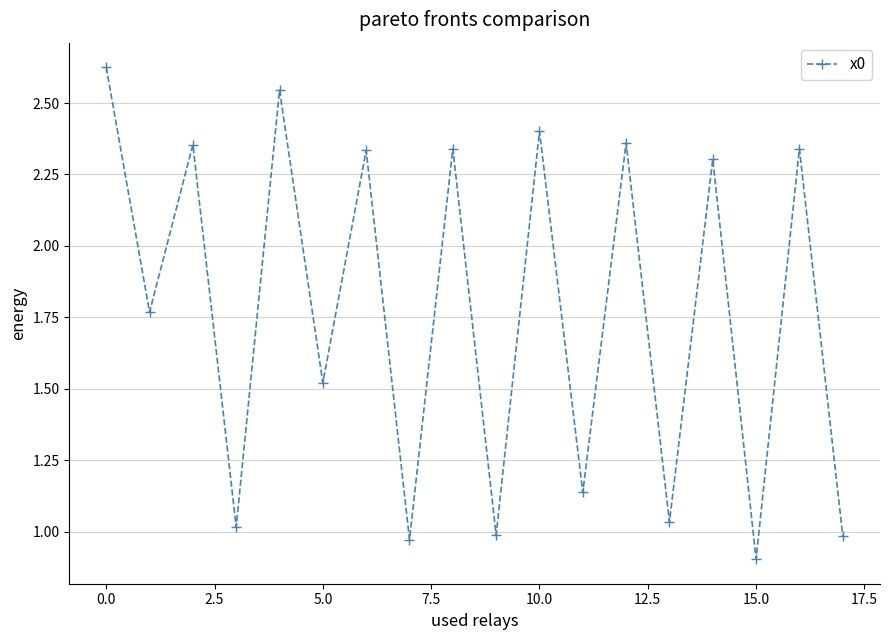

What is the minimum value shown in the chart?

0.9